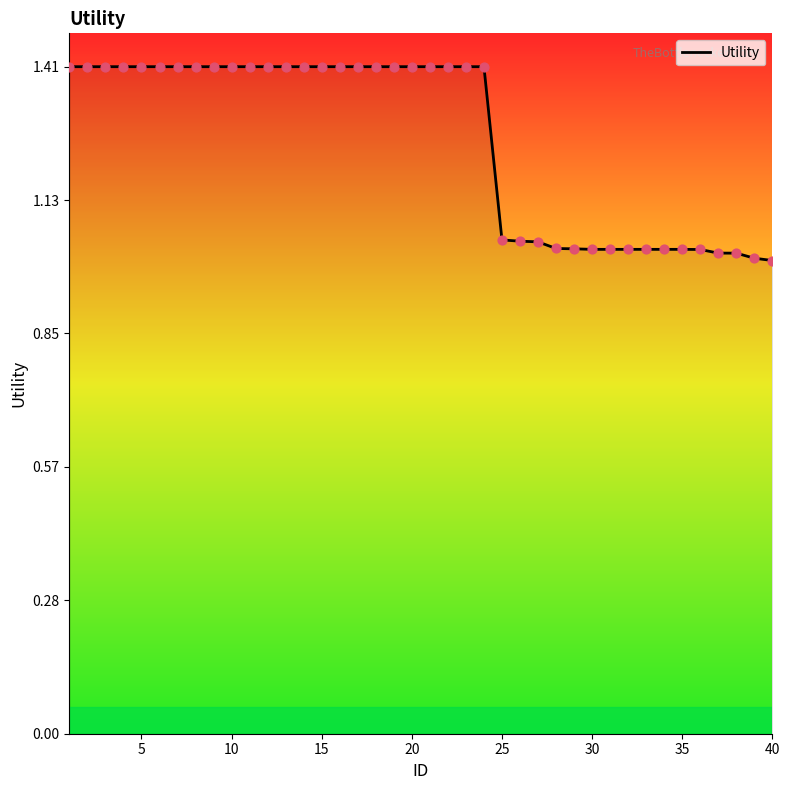

What is the difference between the maximum and minimum values?

0.4